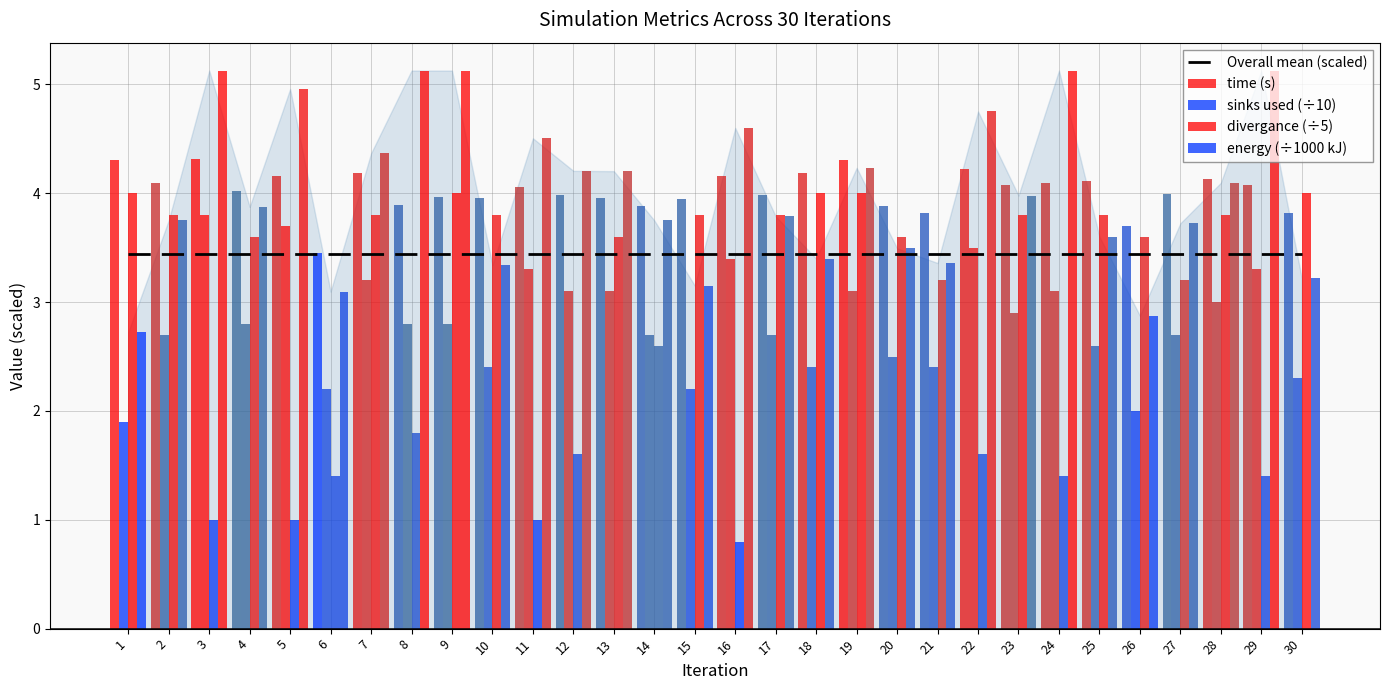

What is the approximate value of time (s) at 16?

4.2